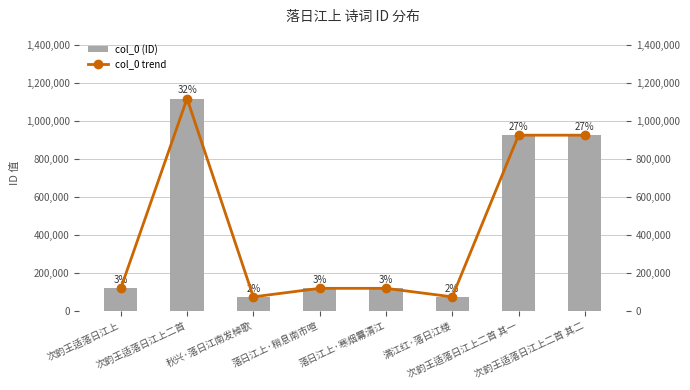

At 落日江上·稍息南市喧, list the series in order from smallest to largest.

col_0 (ID), col_0 trend